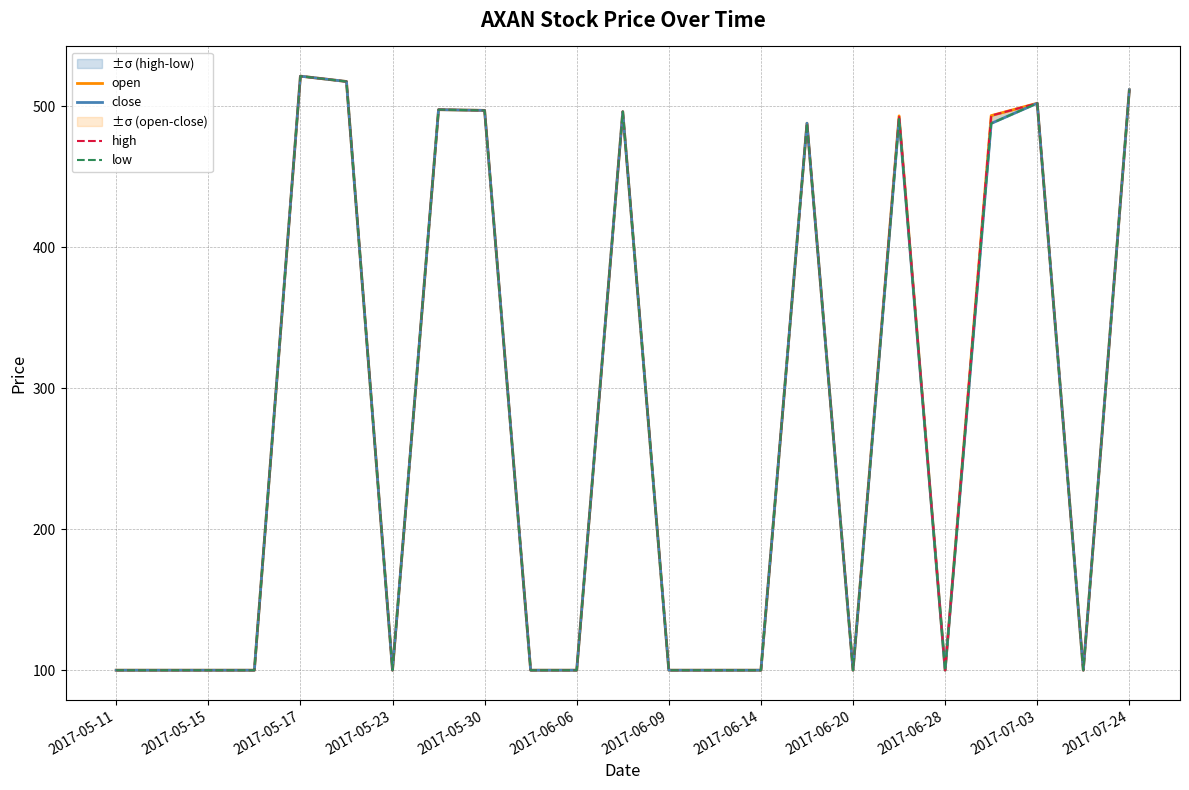

Is the value of high at 17 greater than the value of open at 15?

Yes